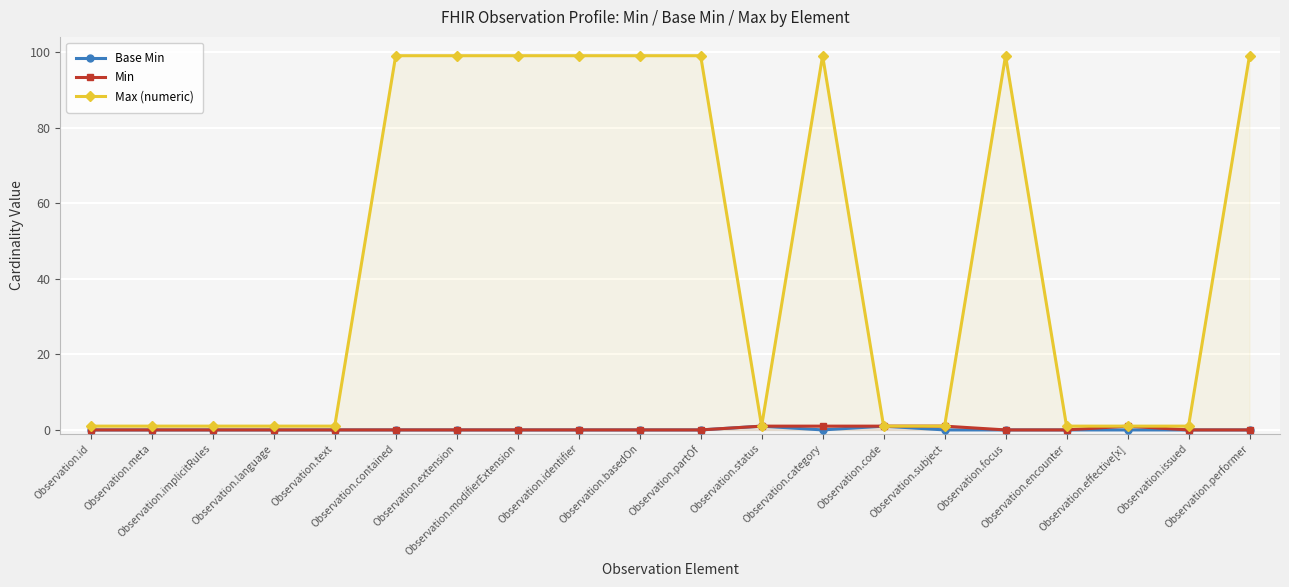

What is the average value of the Max (numeric) series?

45